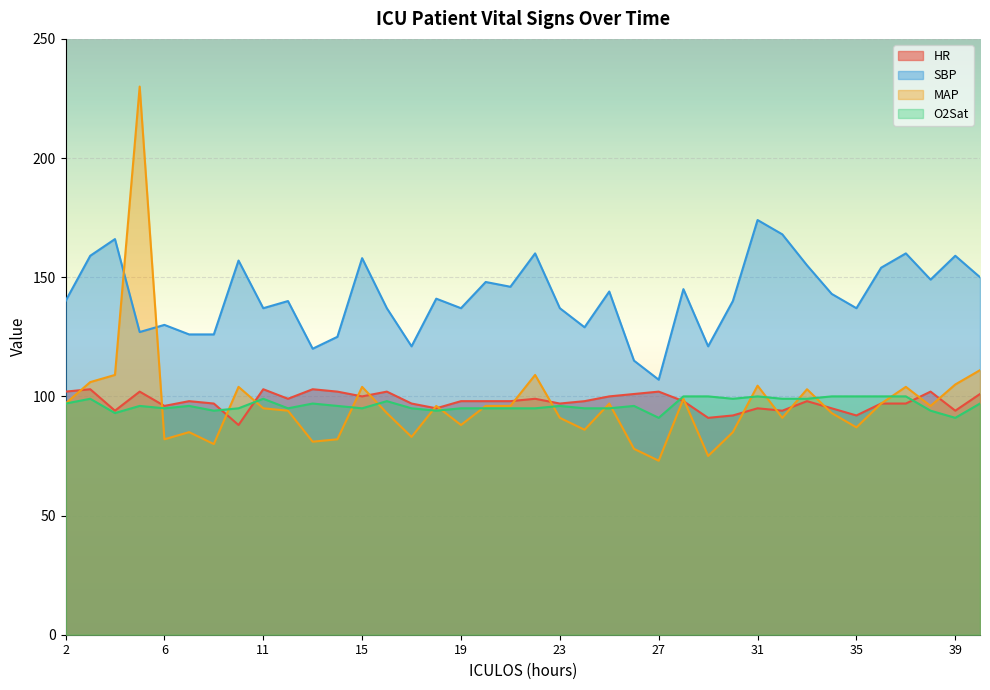

At 5, list the series in order from largest to smallest.

MAP, SBP, HR, O2Sat